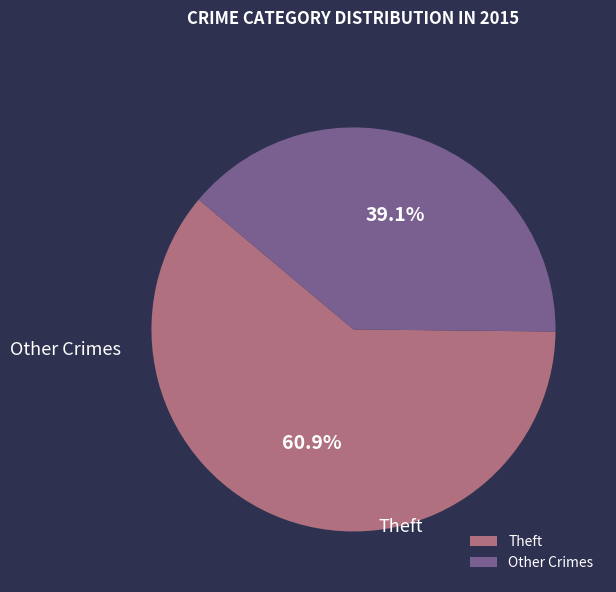

Which category has the smallest portion of the pie?

Other Crimes